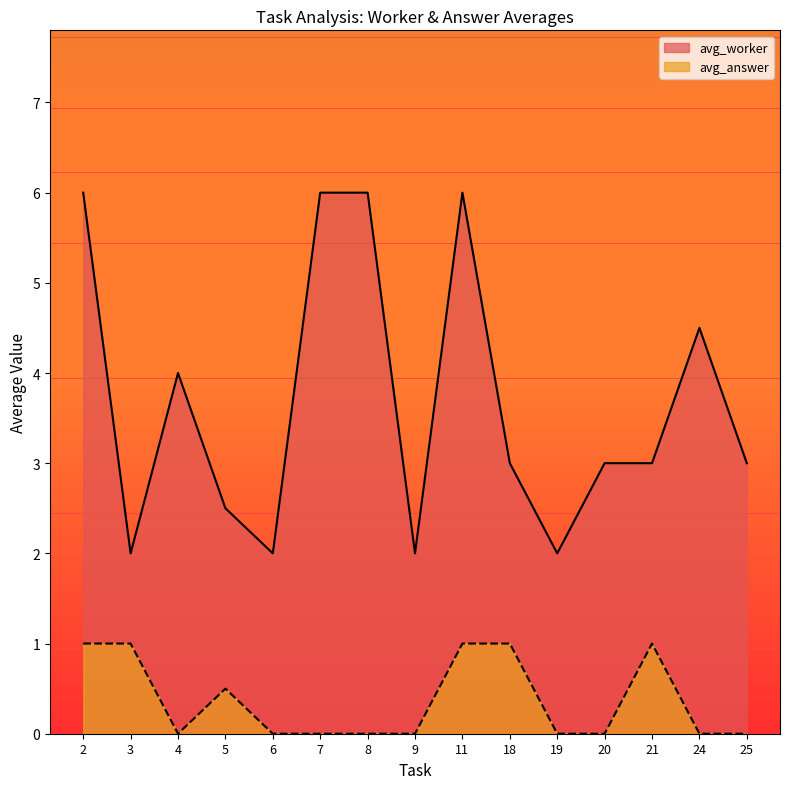

What is the difference between the highest and lowest values at 24?

4.5